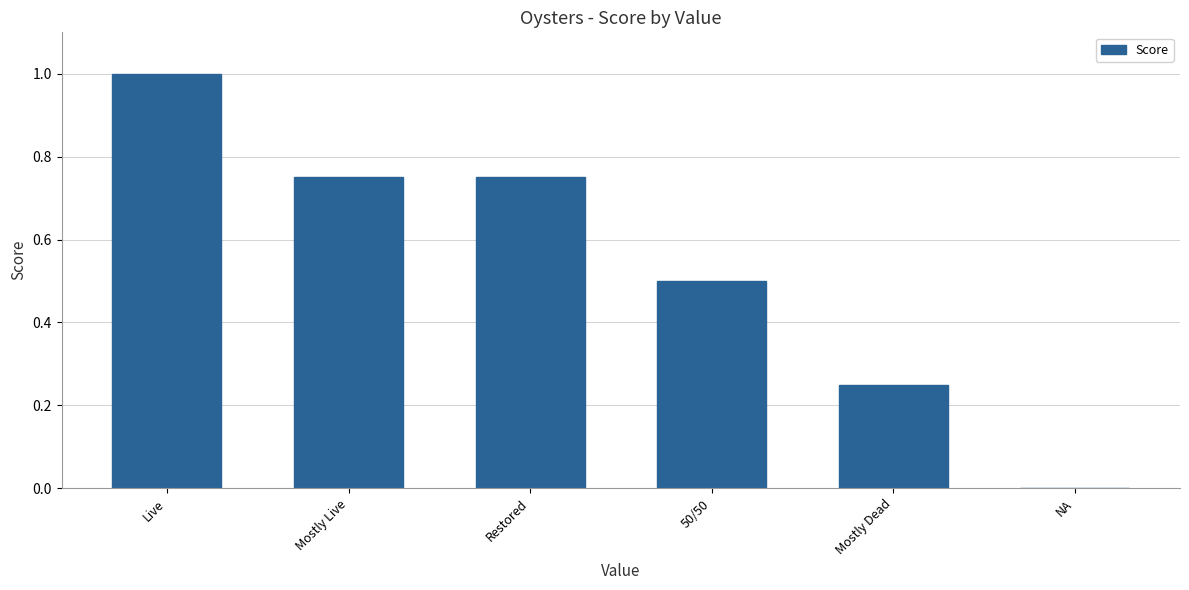

What is the average value?

0.5